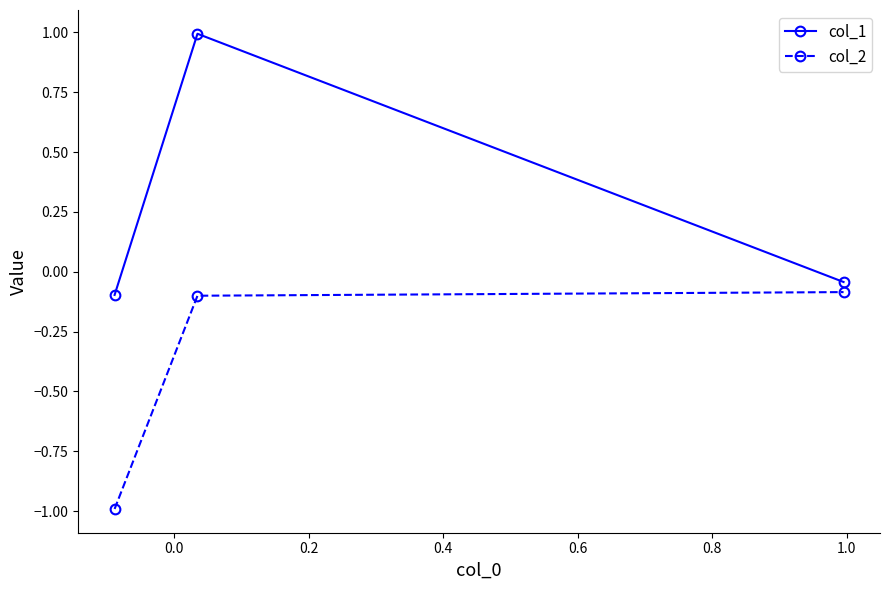

What is the greatest value displayed?

1.0